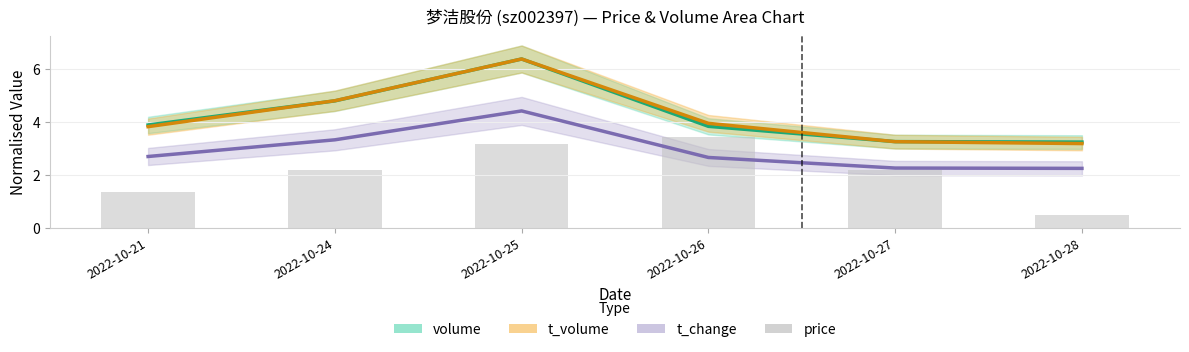

How many bars are there in total?

6